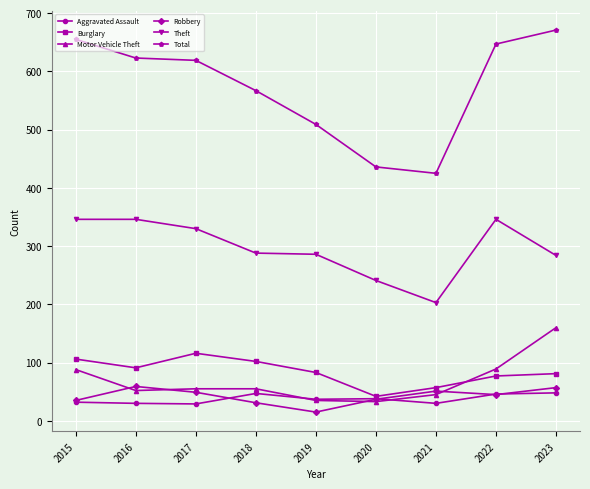

At which label is Total closest to 548?

2018